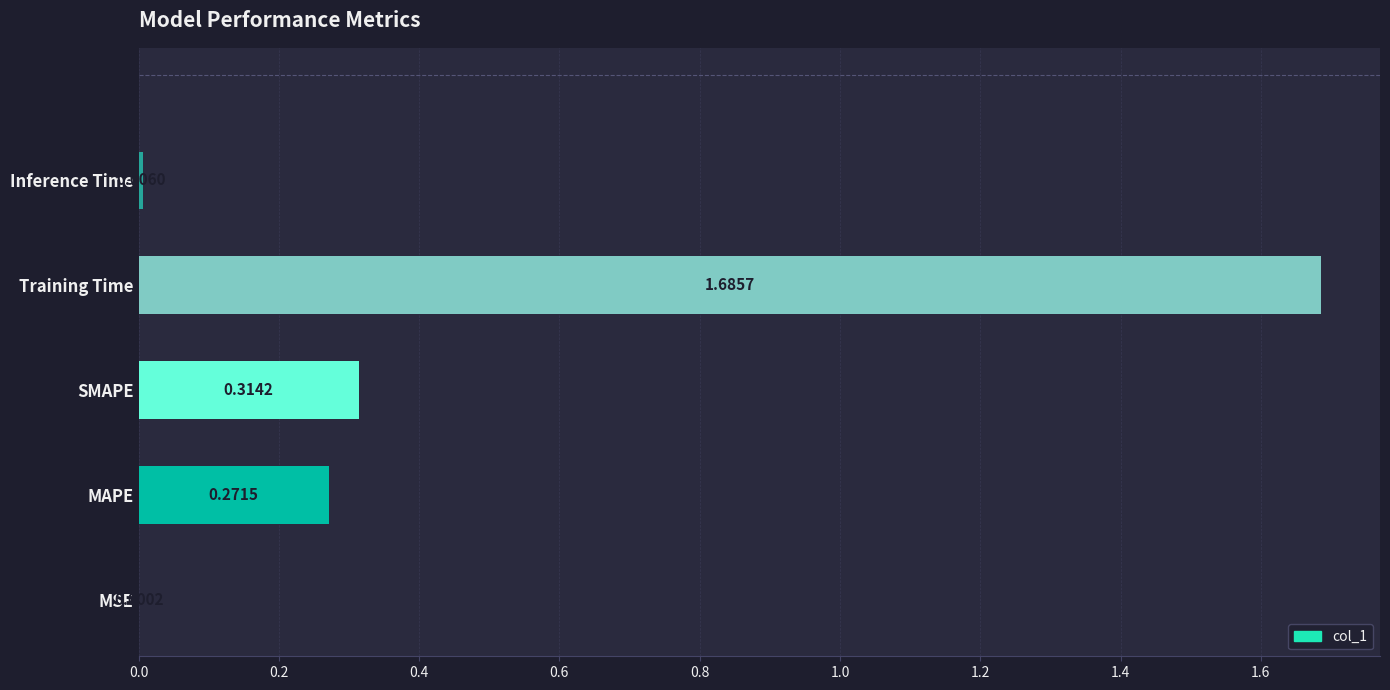

What is the sum of all values?

2.3